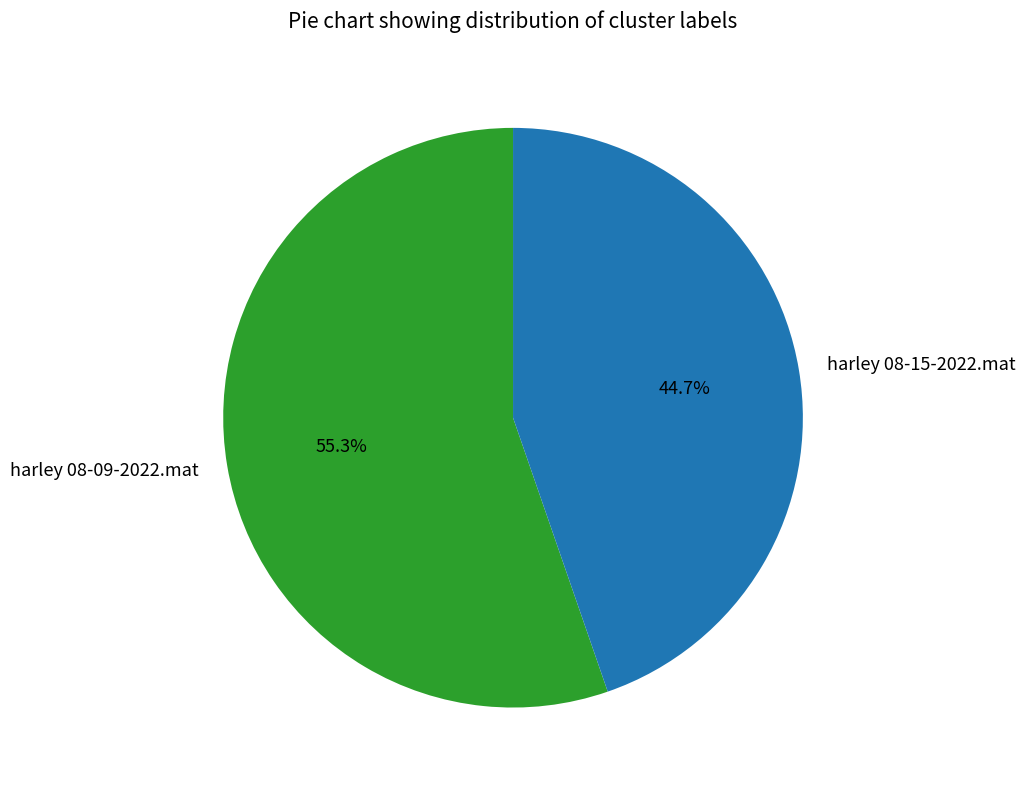

What portion of the pie excludes harley 08-09-2022.mat?

44.7%